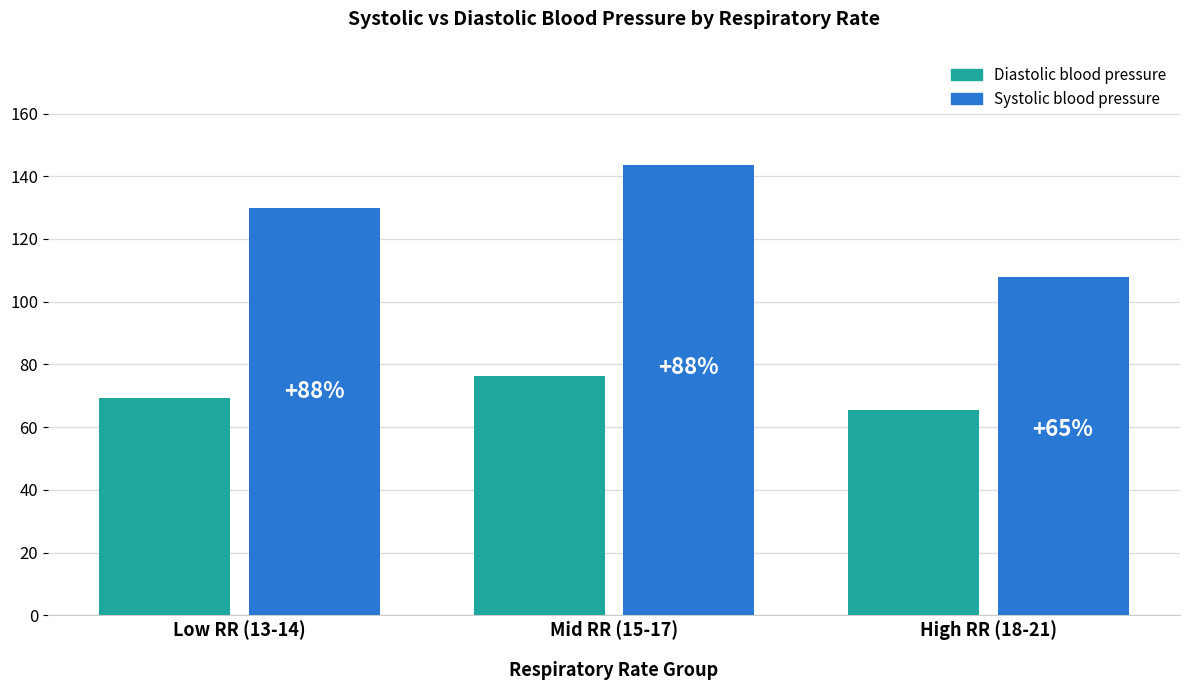

What is the label of the 3rd bar from the left?

High RR (18-21)